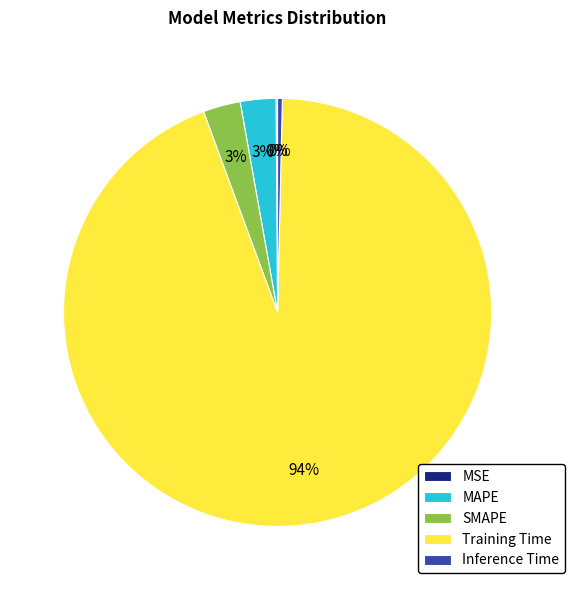

To the nearest percent, what is the average slice percentage?

20%